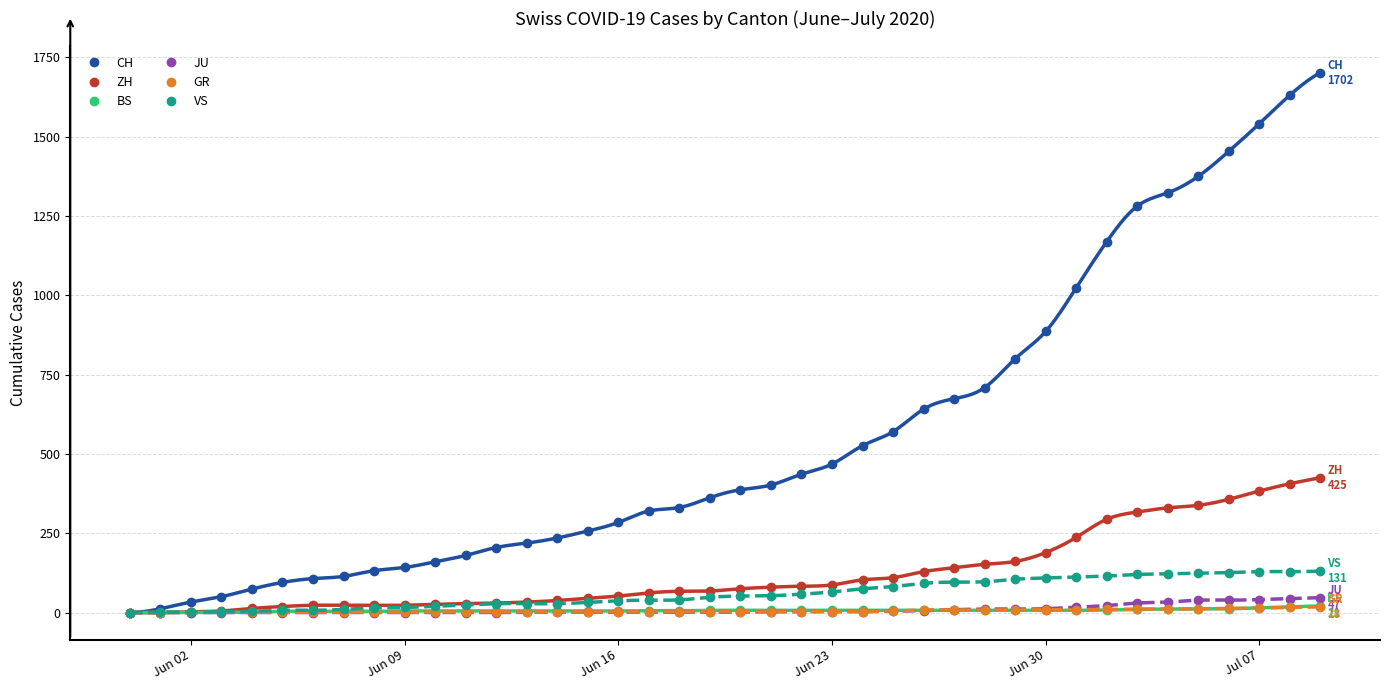

Rank the series at Jun 09 from highest to lowest value.

CH, ZH, VS, BS, GR, JU